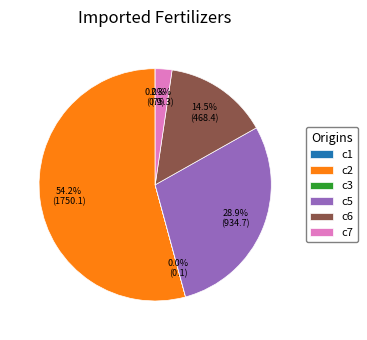

Which category accounts for the majority?

c2